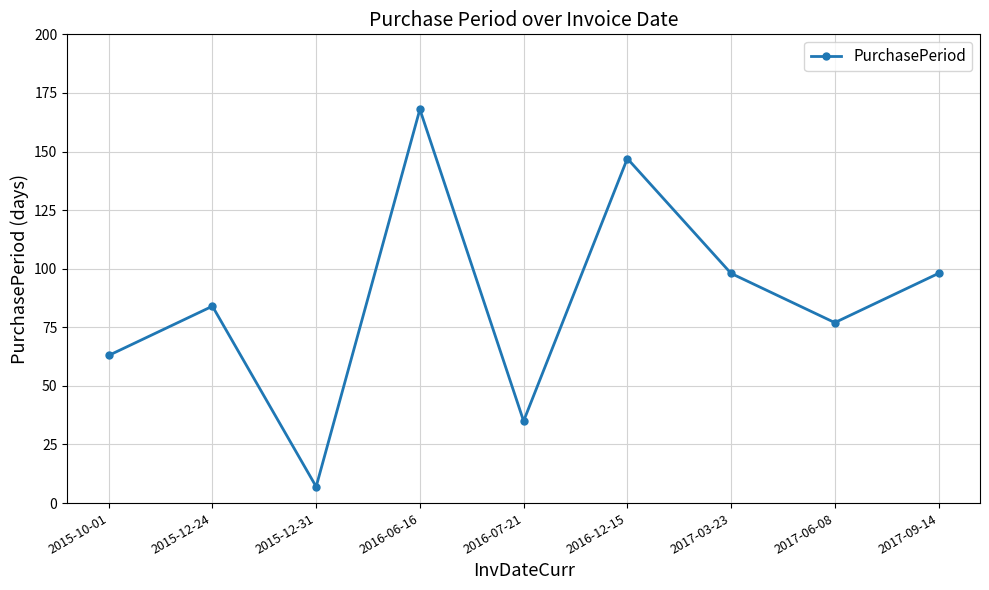

Which has a higher value, 2017-06-08 or 2016-06-16?

2016-06-16